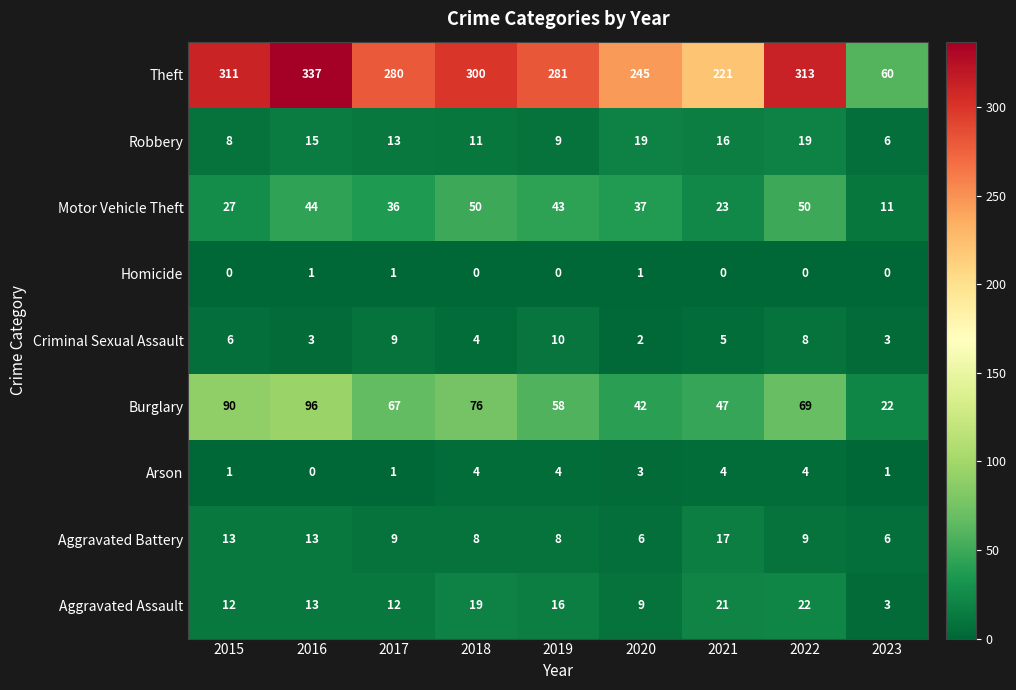

At which label is Motor Vehicle Theft closest to 30?

2015